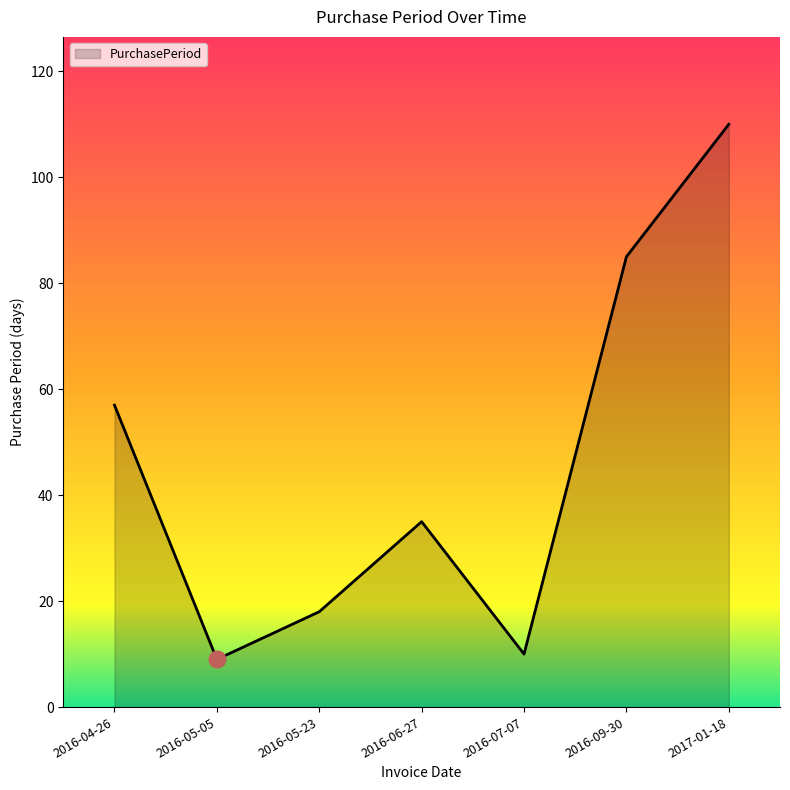

What is the smallest value displayed?

9